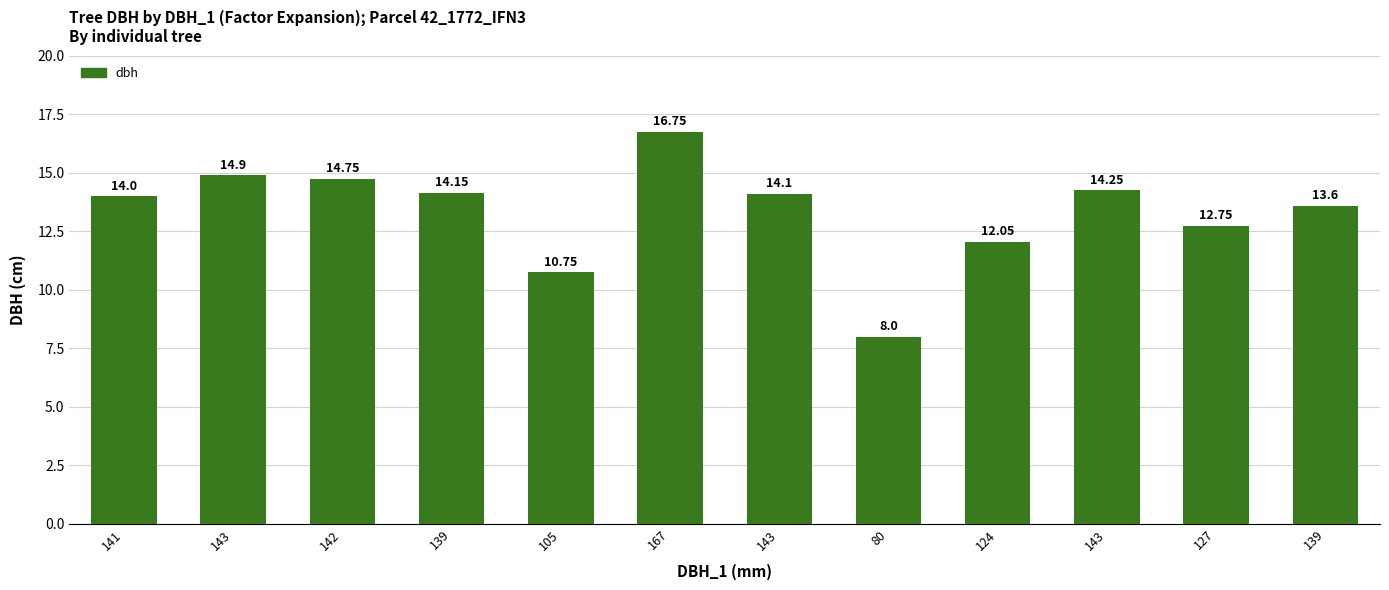

Are the bars horizontal?

No